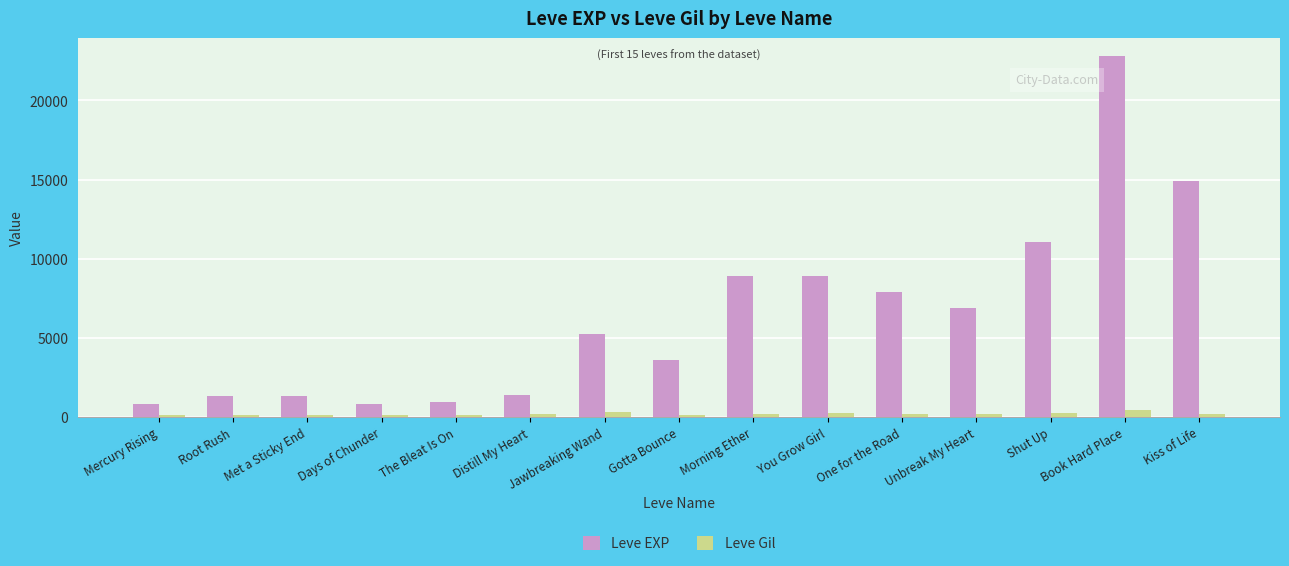

Which series has the largest range (max minus min)?

Leve EXP